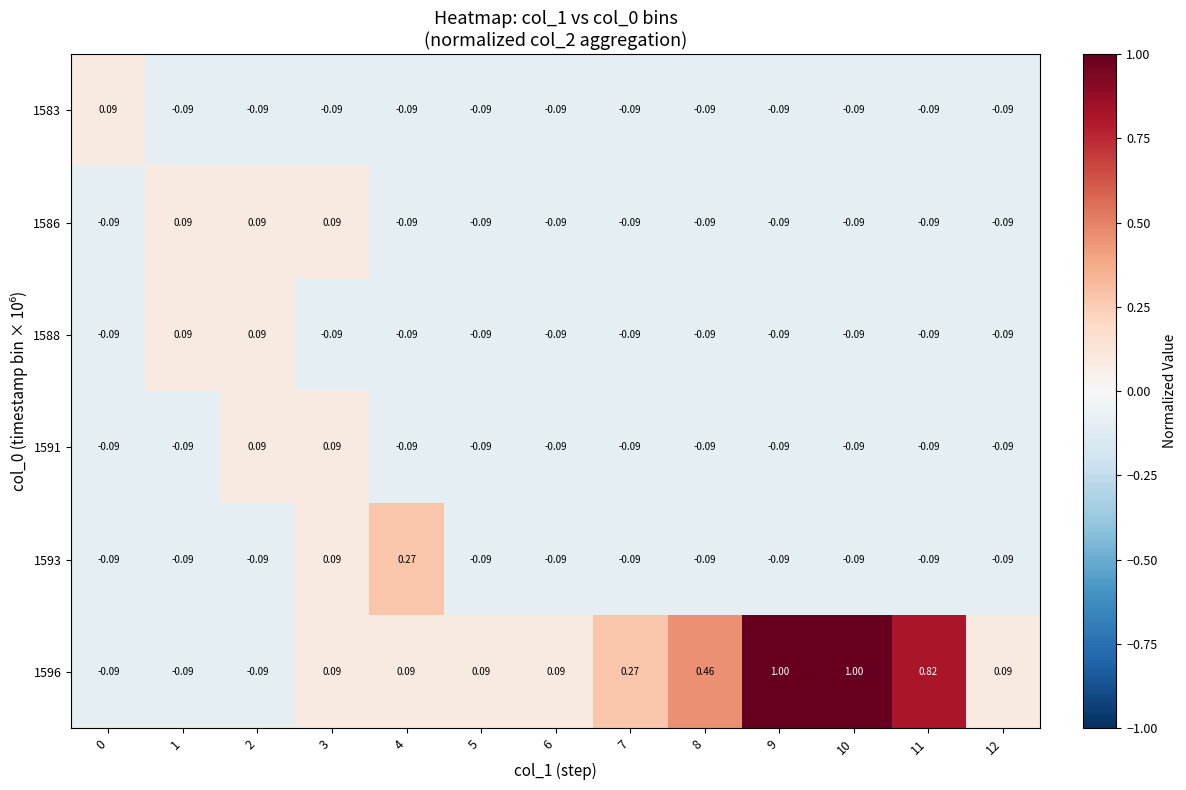

What is the total value across all series at 11?

0.4